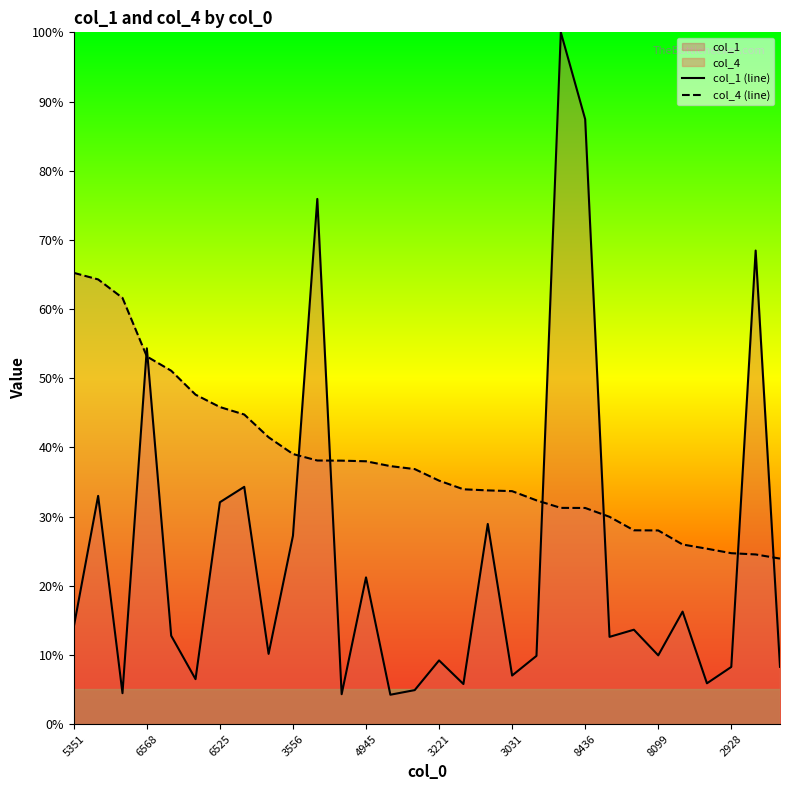

What is the difference between the col_1 (line) values at 3031 and 4945?

14.2